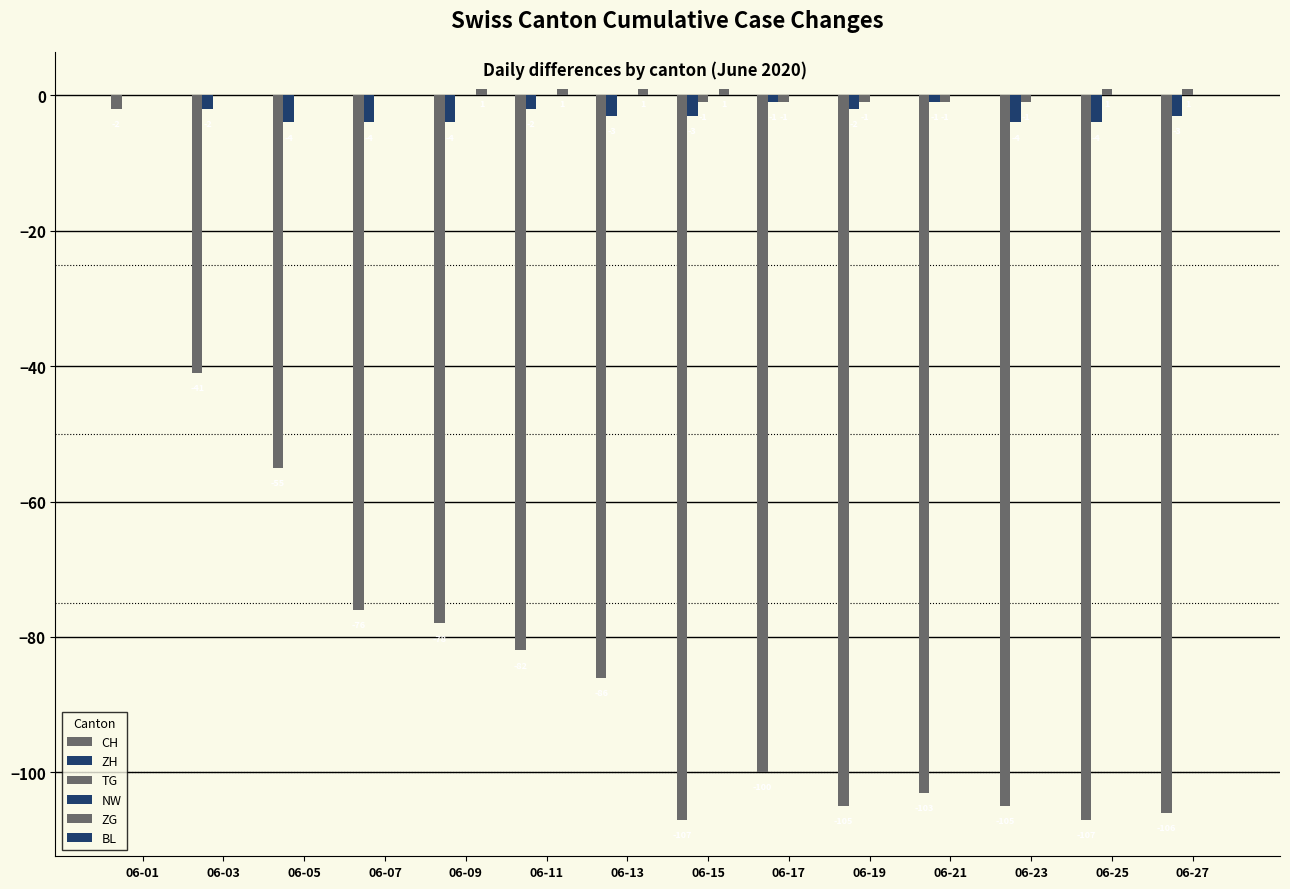

How many groups of bars are there?

14